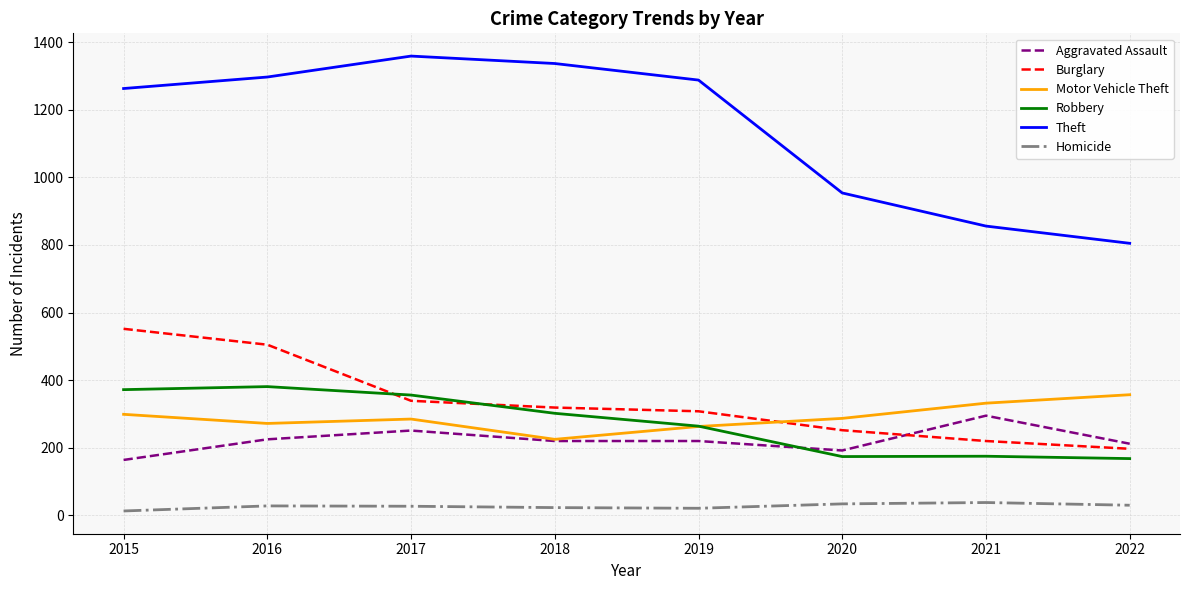

What is the difference between the highest and lowest values at 2020?

920